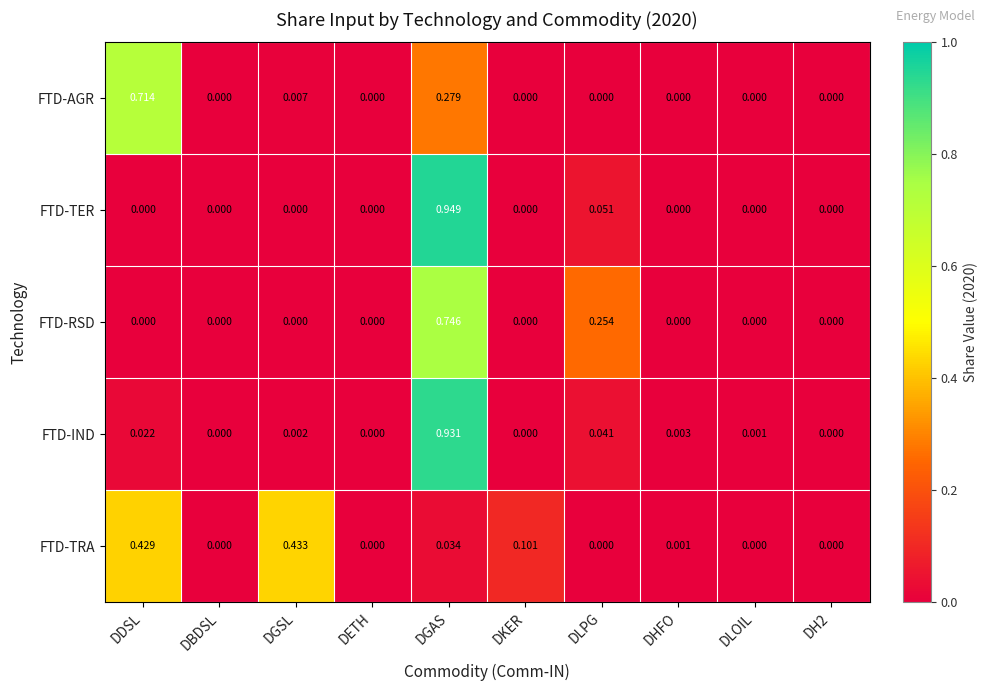

At which category is the sum across all series the highest?

DGAS